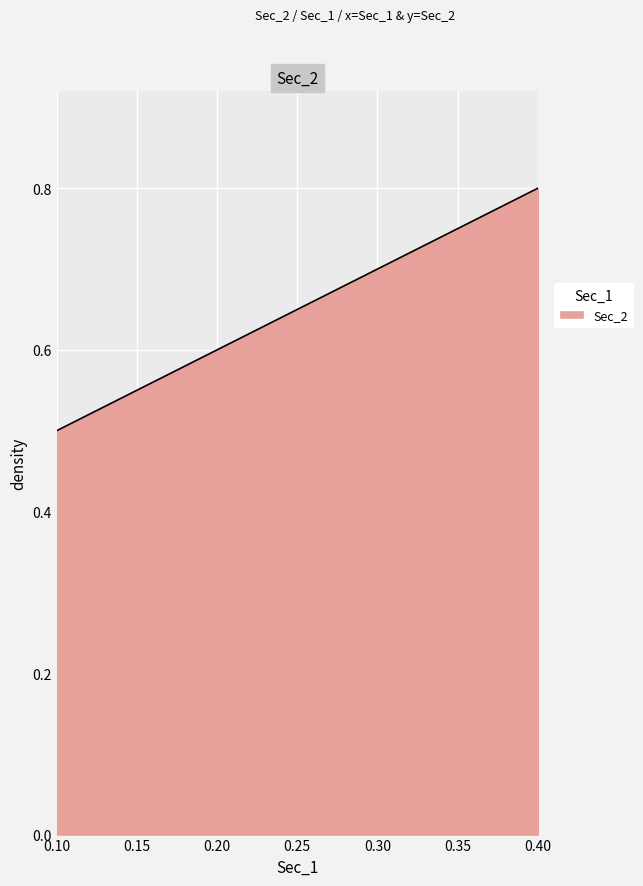

Rank the categories by value from lowest to highest.

0.10, 0.20, 0.30, 0.40